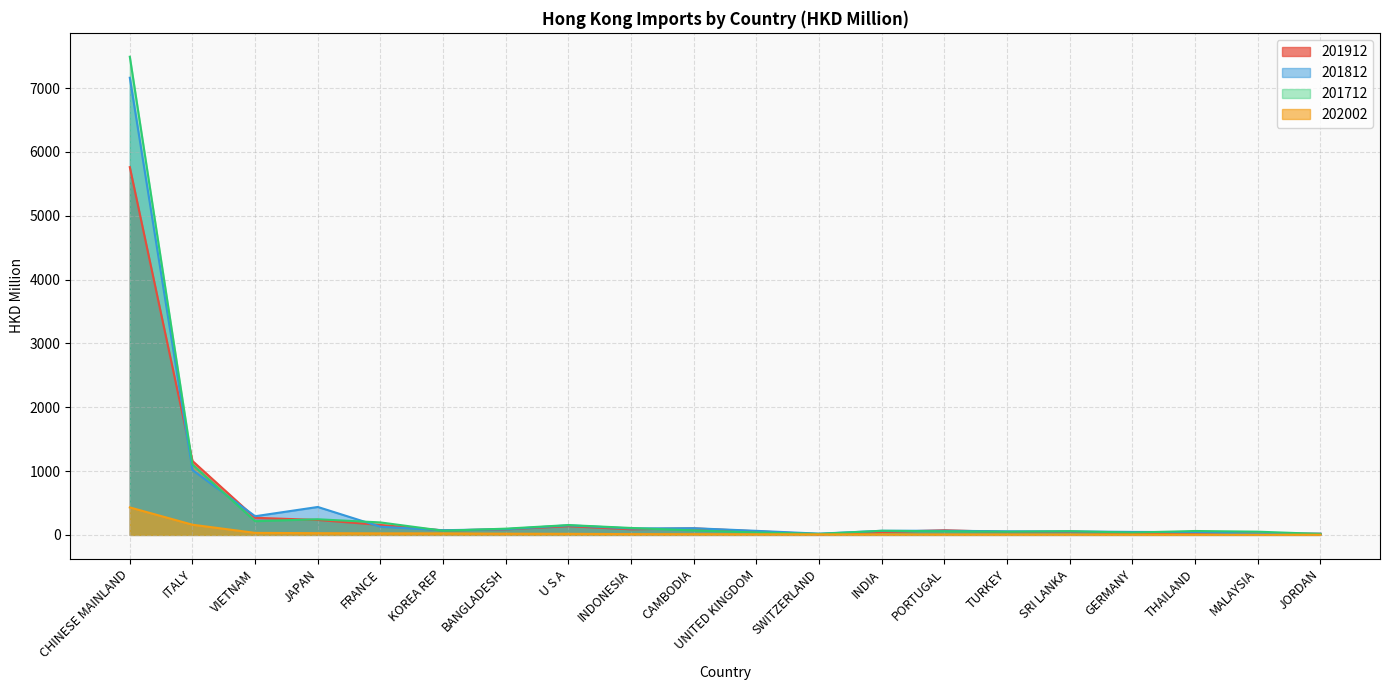

Between KOREA REP and PORTUGAL, which series saw the biggest shift?

202002